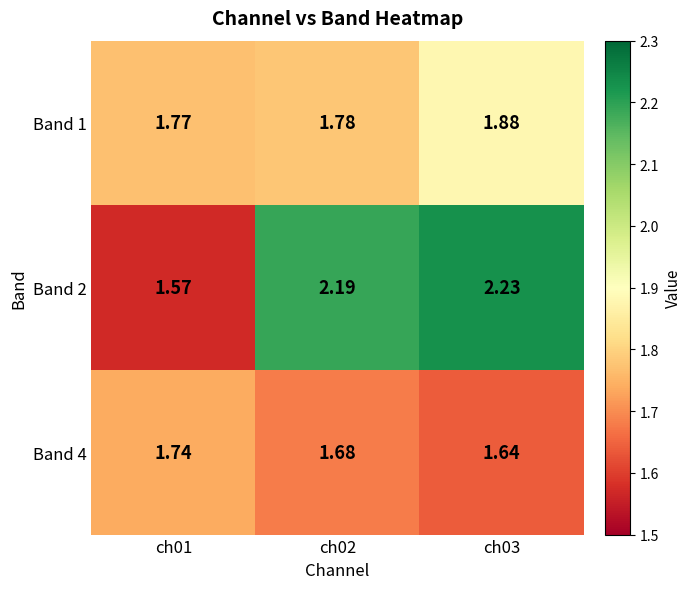

Is the value of Band 1 at ch03 greater than the value of Band 2 at ch03?

No